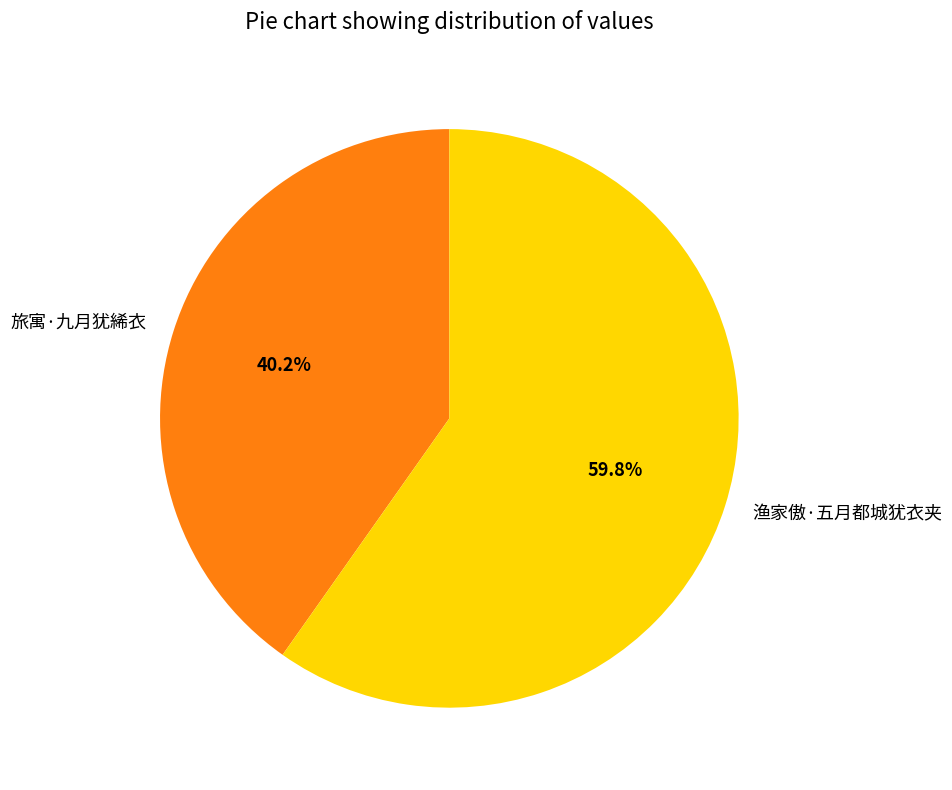

How many segments does this pie chart have?

2